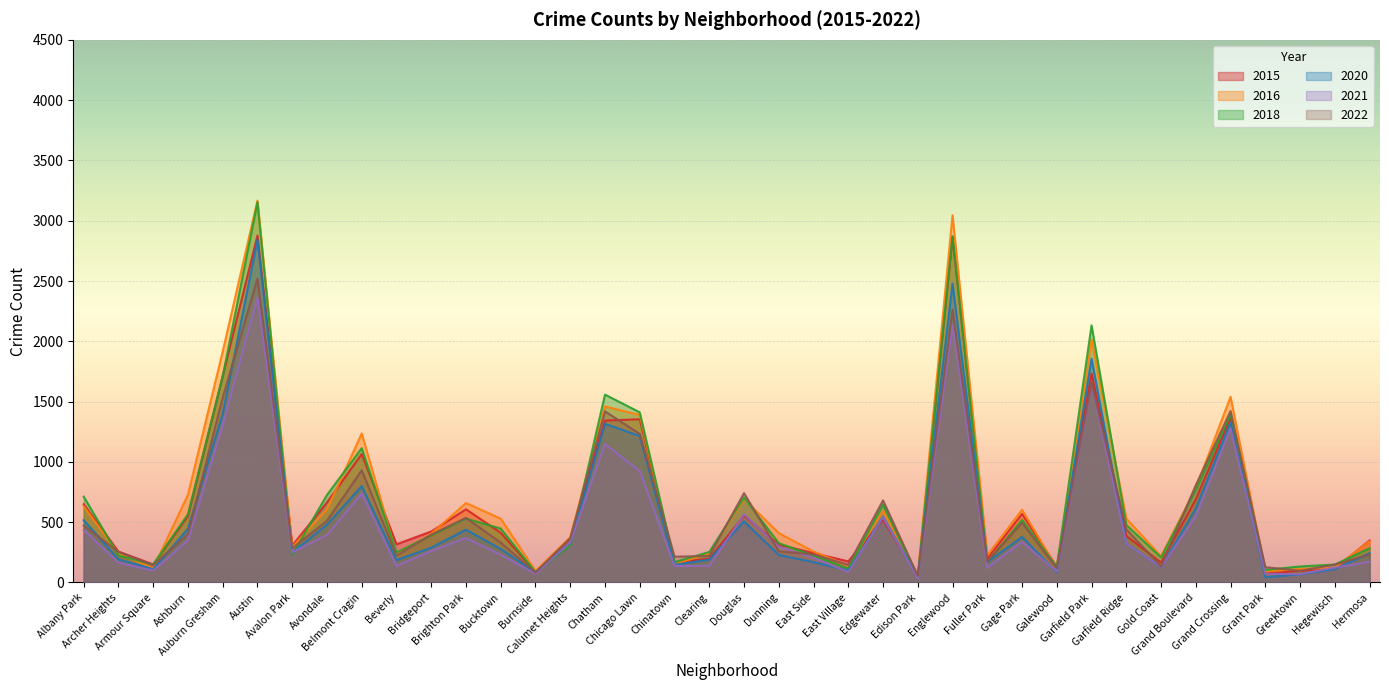

Between Albany Park and Edison Park, which series saw the biggest shift?

2018